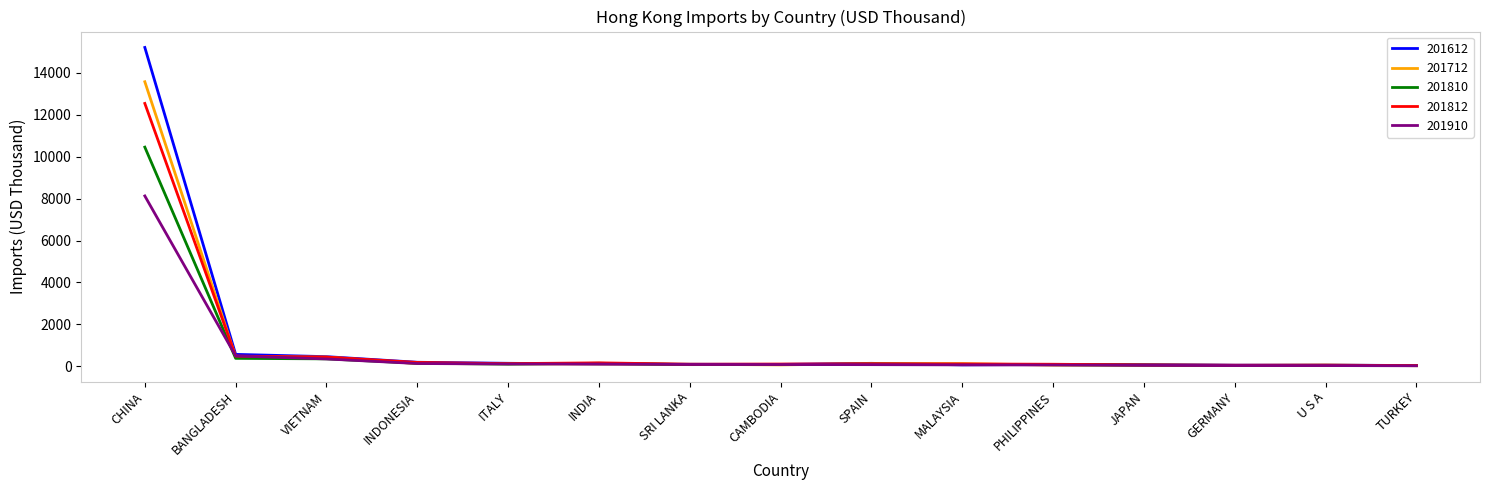

What is the highest value of the 201712 series?

13576.2